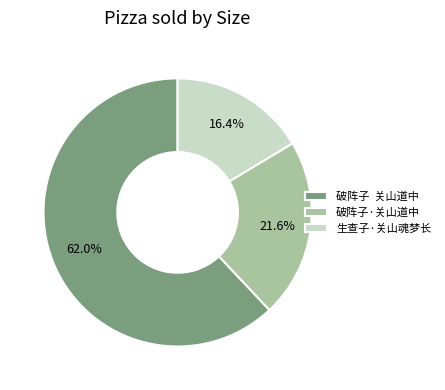

What is the ratio of the value at 破阵子·关山道中 to the value at 生查子·关山魂梦长?

1.3